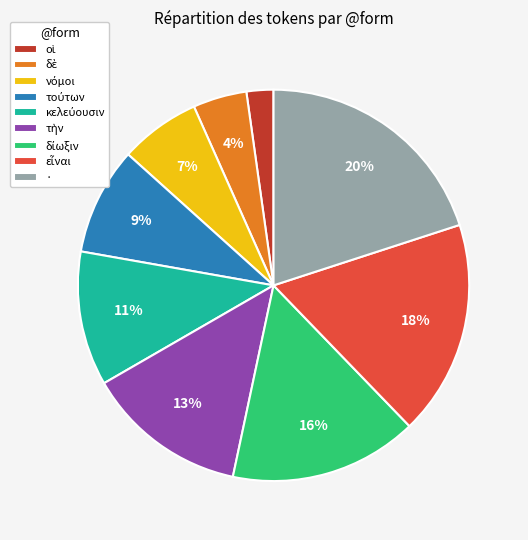

What percentage is the · slice, to the nearest percent?

20%